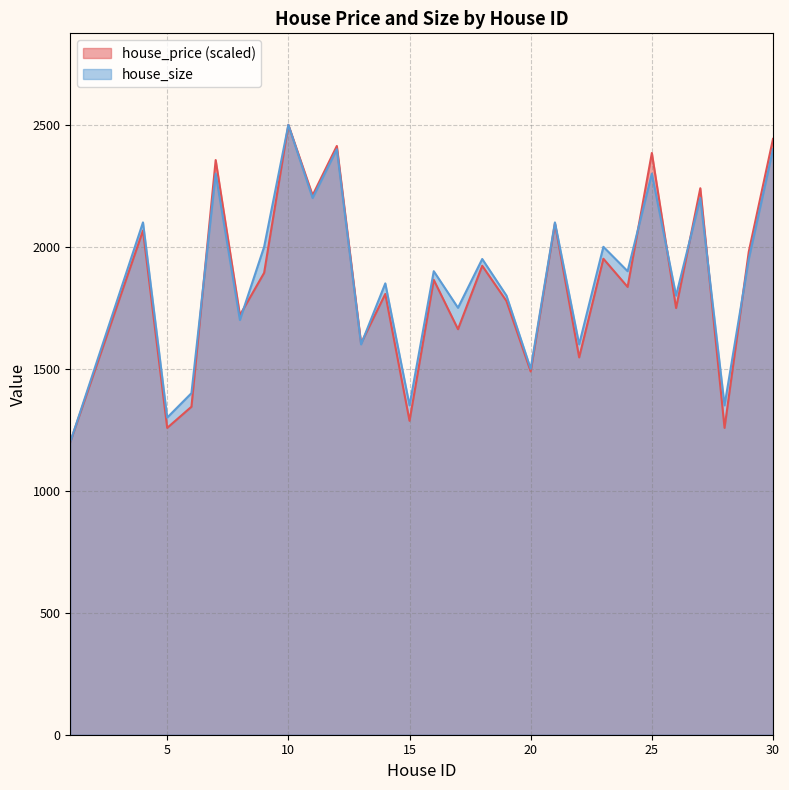

What is the maximum value for house_price?

2500.0